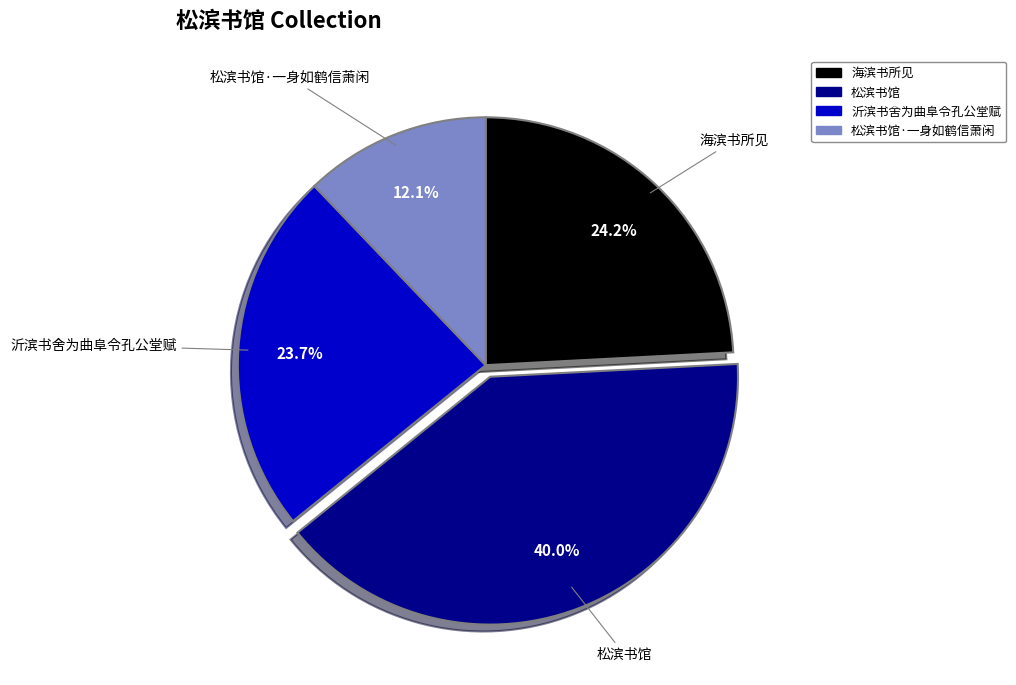

Count the number of slices in the pie.

4